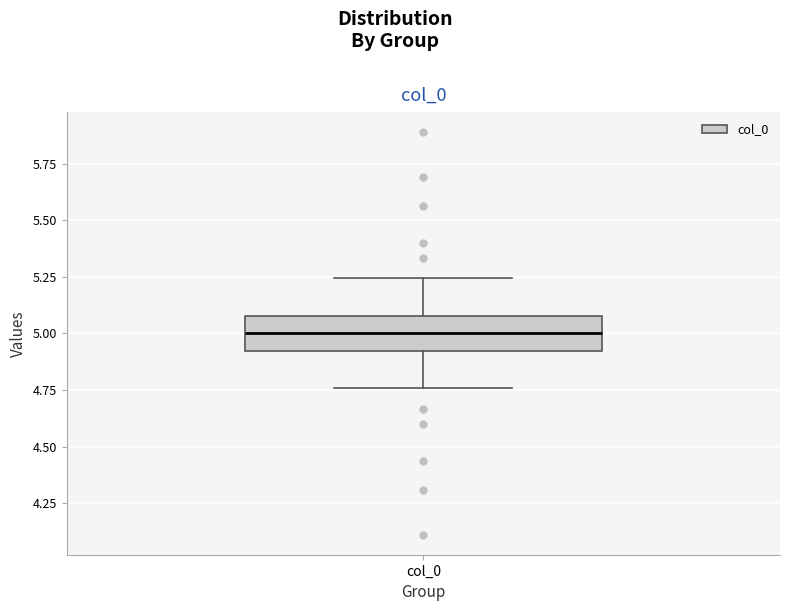

Read this box plot against the y-axis: the position of the median line, the range covered by the box, and the ends of both whiskers. The values are not printed on the chart, so give them approximately, as read against the axis.

median 5.00, box 4.90 to 5.10, whiskers 4.75 to 5.25